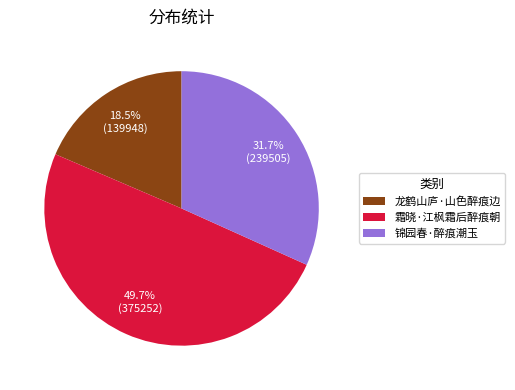

To the nearest percent, what portion does 锦园春·醉痕潮玉 represent?

32%